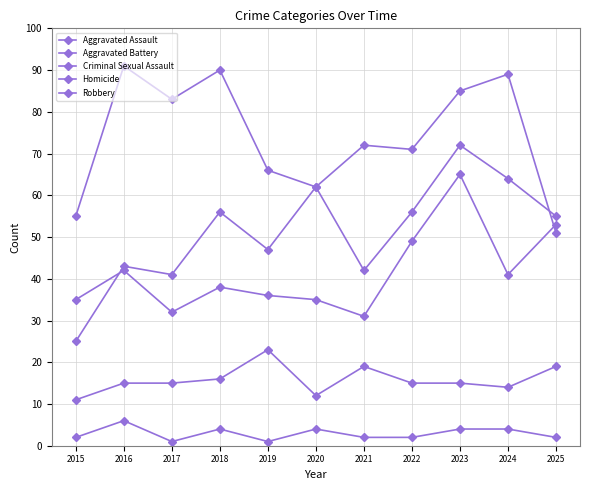

How many lines are shown in the chart?

5